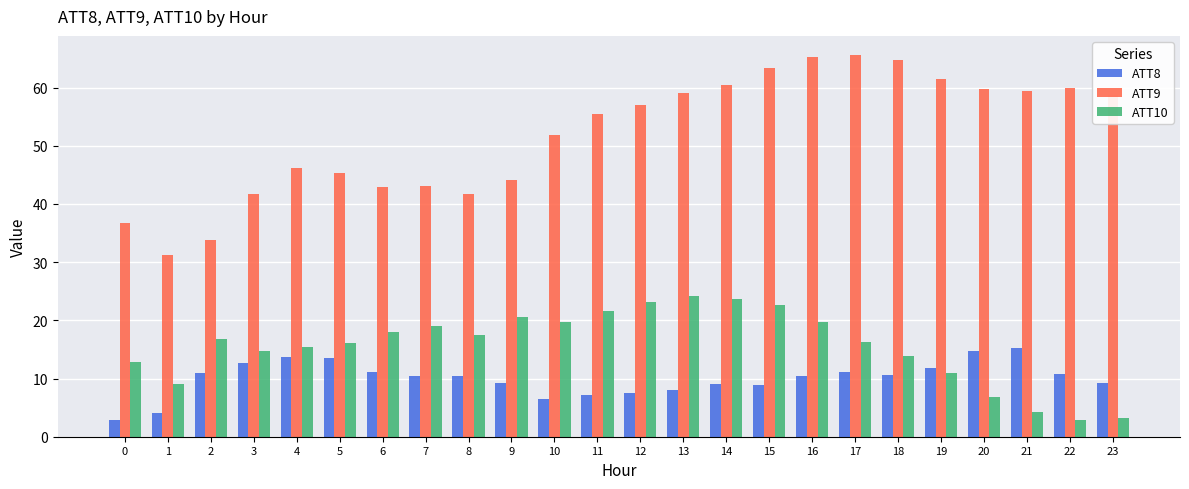

At 15, list the series in order from largest to smallest.

ATT9, ATT10, ATT8